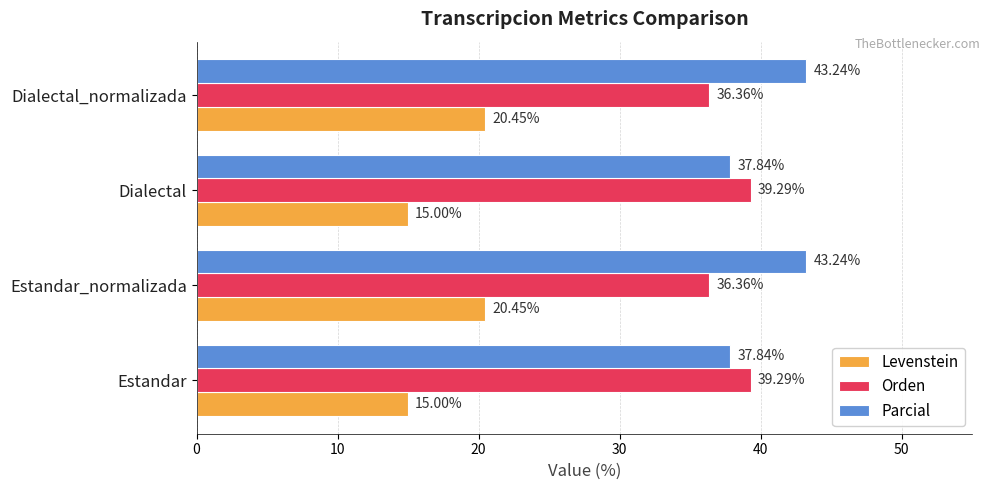

Count the number of data series in this chart.

3